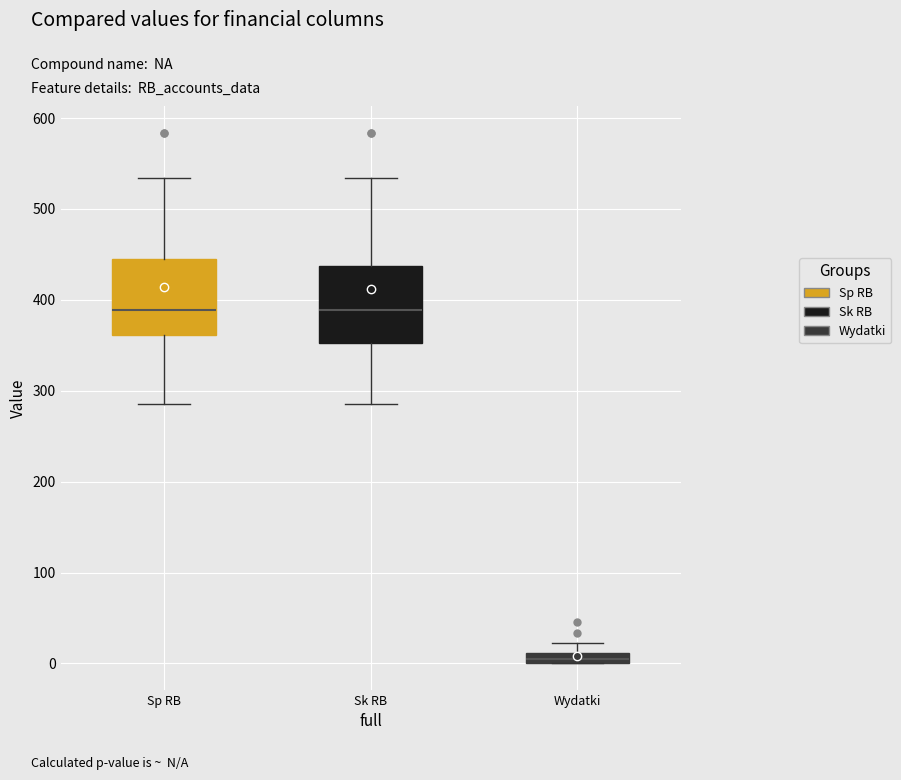

Where is the lower edge of the box for Wydatki on the y-axis? The values are not printed on the chart, so give them approximately, as read against the axis.

0